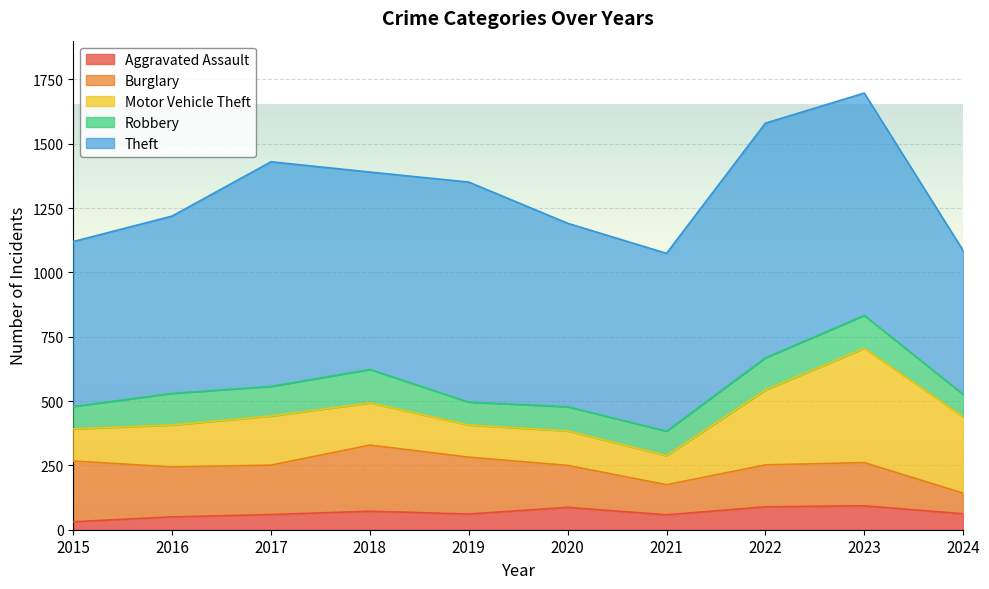

At which category does the chart reach its peak across all series?

2022